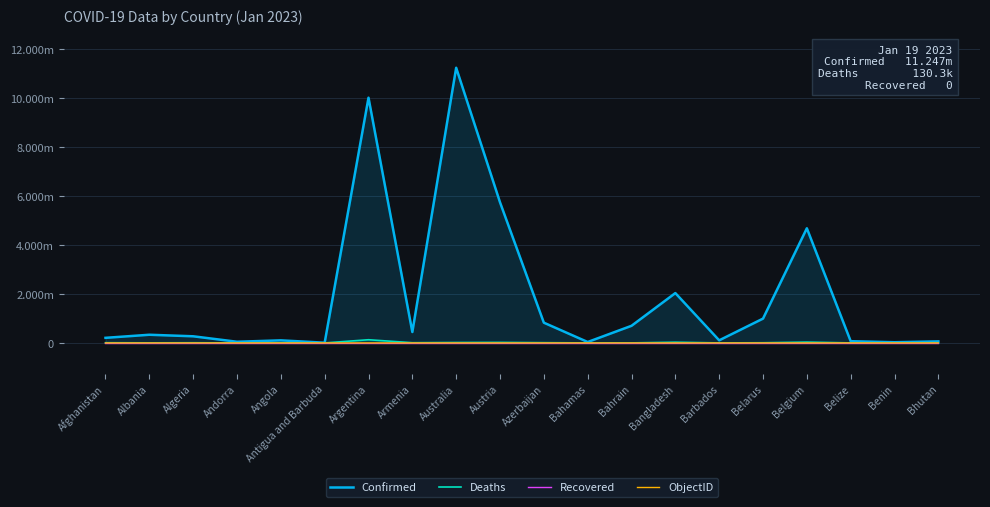

Is it true that ObjectID equals 2 at Albania?

True